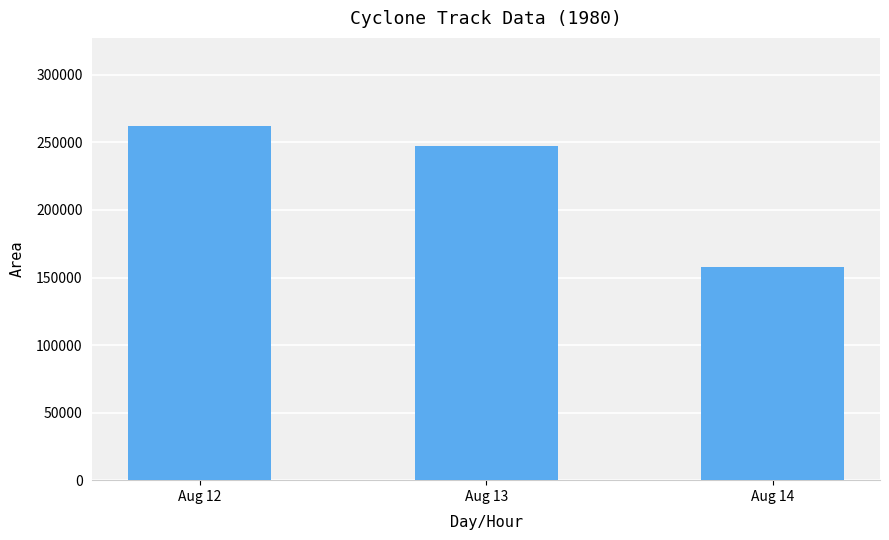

What is the difference between the maximum and minimum values?

104296.9